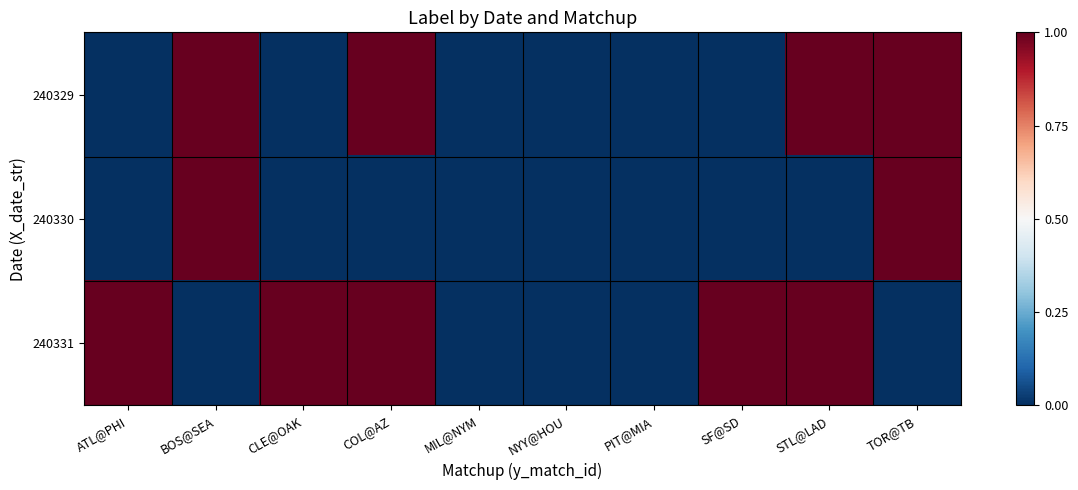

Reading right to left, extract all data points from this chart.

240329: TOR@TB=1	STL@LAD=1	SF@SD=0	PIT@MIA=0	NYY@HOU=0	MIL@NYM=0	COL@AZ=1	CLE@OAK=0	BOS@SEA=1	ATL@PHI=0
240330: TOR@TB=1	STL@LAD=0	SF@SD=0	PIT@MIA=0	NYY@HOU=0	MIL@NYM=0	COL@AZ=0	CLE@OAK=0	BOS@SEA=1	ATL@PHI=0
240331: TOR@TB=0	STL@LAD=1	SF@SD=1	PIT@MIA=0	NYY@HOU=0	MIL@NYM=0	COL@AZ=1	CLE@OAK=1	BOS@SEA=0	ATL@PHI=1